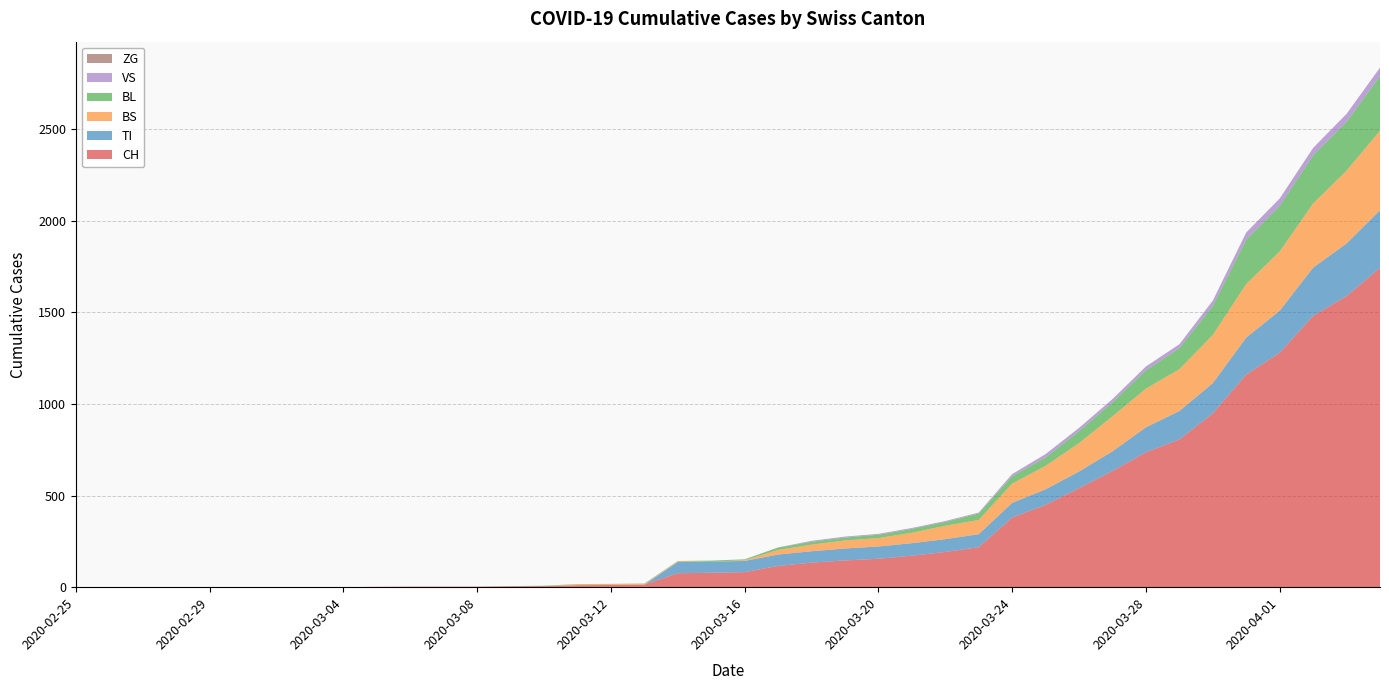

Reading left to right, what are all the values shown in this chart?

CH: 0	0	0	0	0	0	0	0	0	2	3	3	3	5	6	11	12	14	76	79	82	116	134	146	155	172	192	218	380	449	540	634	736	806	948	1160	1279	1480	1588	1742
TI: 0	0	0	0	0	0	0	0	0	0	0	0	0	0	0	0	0	0	61	61	61	62	62	65	67	68	70	71	80	85	91	107	136	155	165	202	229	263	287	314
BS: 0	0	0	0	0	0	0	0	0	0	0	0	0	0	0	4	4	4	4	0	4	25	36	44	46	57	73	78	105	128	155	191	211	228	263	292	323	350	397	434
BL: 0	0	0	0	0	0	0	0	0	0	0	0	0	1	2	2	2	2	2	5	5	13	16	16	18	21	21	35	40	46	65	76	100	115	158	242	249	262	266	298
VS: 0	0	0	0	0	0	0	0	0	0	0	0	0	0	0	0	0	0	0	0	0	1	5	5	5	5	5	5	12	18	18	18	21	21	29	39	40	41	44	46
ZG: 0	0	0	0	0	0	0	0	0	0	0	0	0	0	0	0	0	0	0	0	0	0	0	0	0	0	0	0	0	0	0	0	0	0	0	0	0	0	0	0